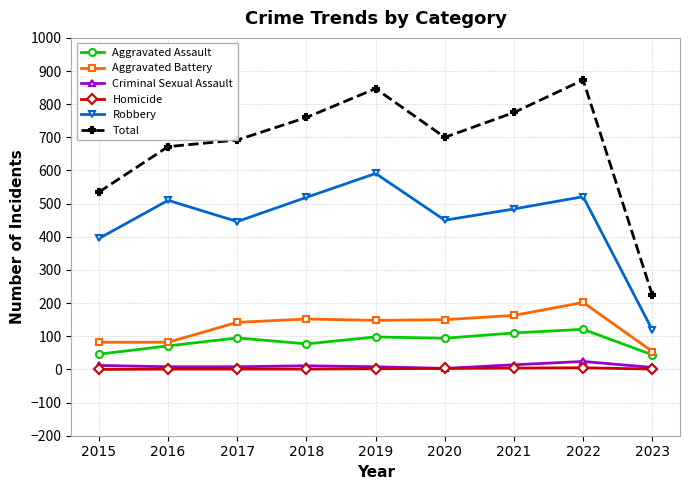

Which series has the widest spread of values?

Total